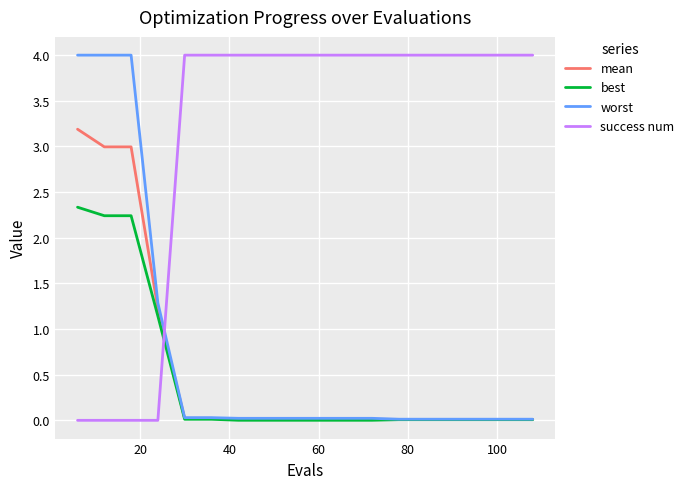

True or false: mean and success num intersect in this chart.

True